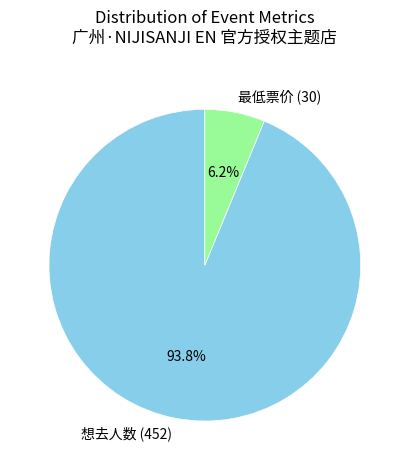

Does 想去人数 (452) represent more than half of the total?

Yes